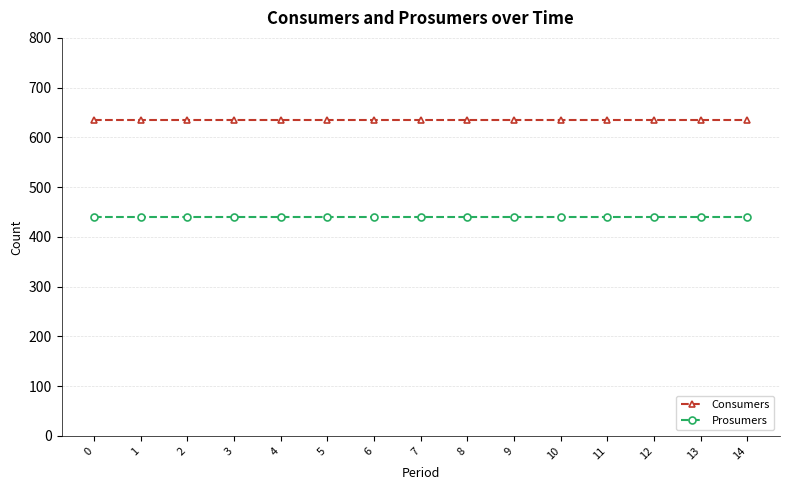

What is the value of the Prosumers point at the 15th from the left?

440